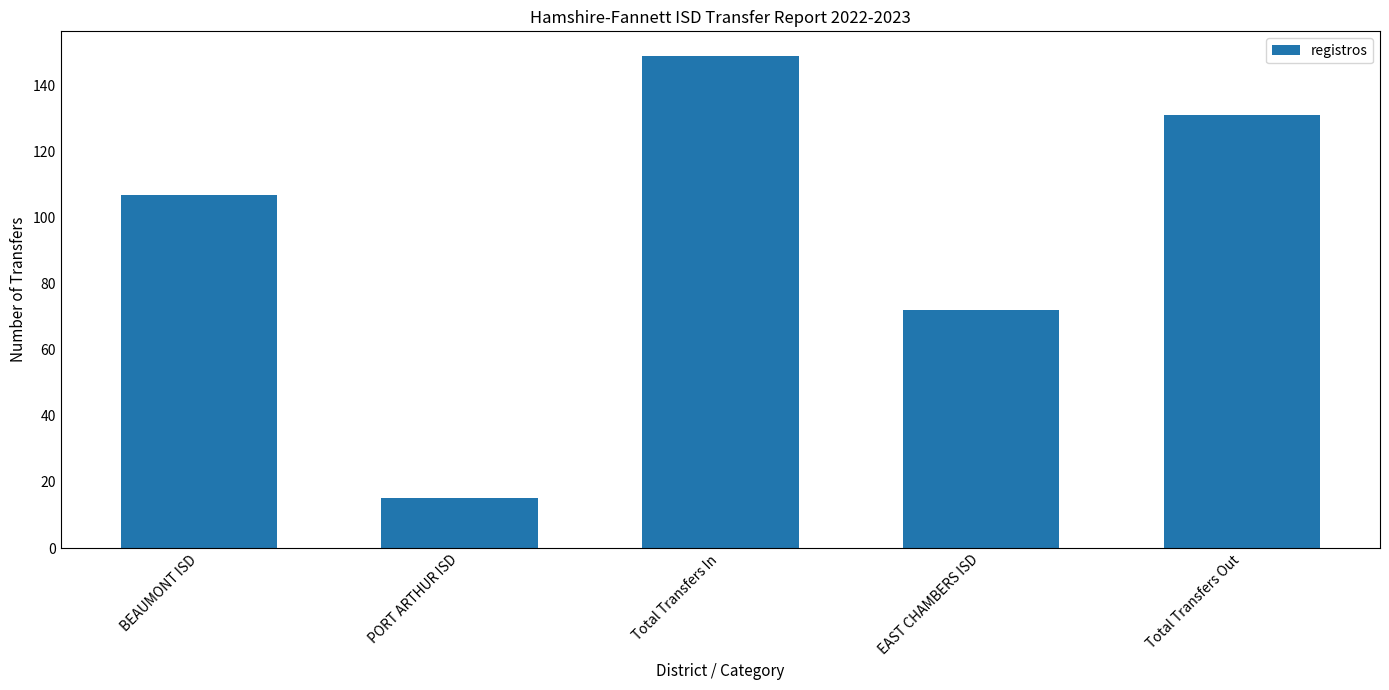

What is the difference between the values at Total Transfers Out and BEAUMONT ISD?

24